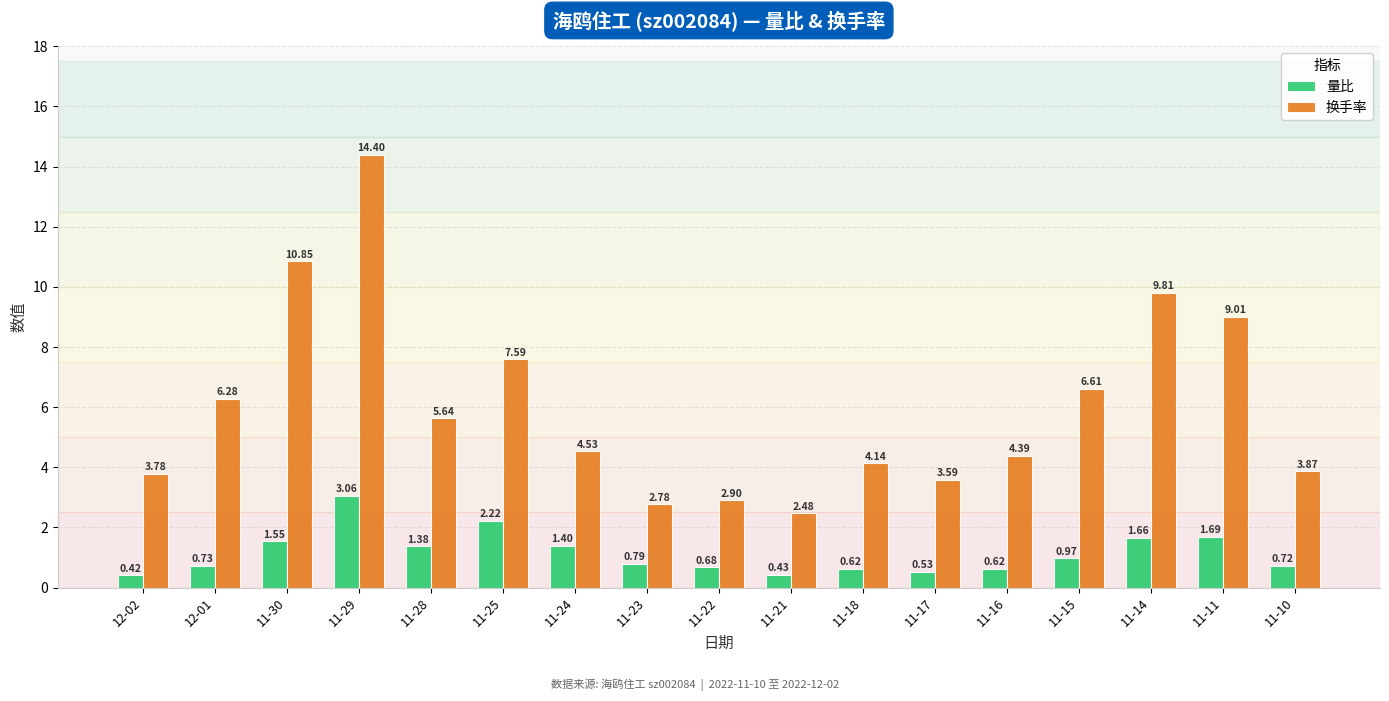

At which category is the sum across all series the highest?

11-29